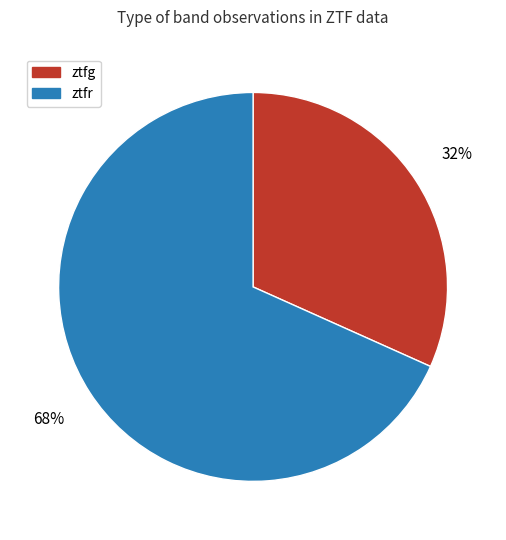

How many slices are in this pie chart?

2